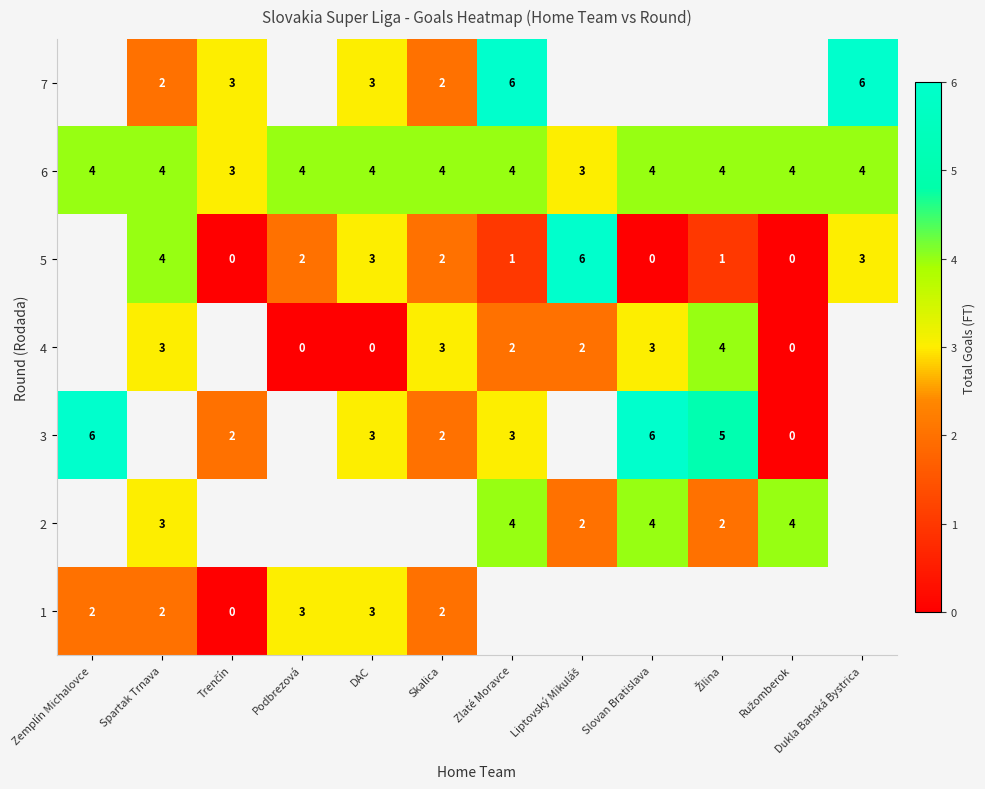

The value of 6 at Dukla Banská Bystrica is 5. True or false?

False